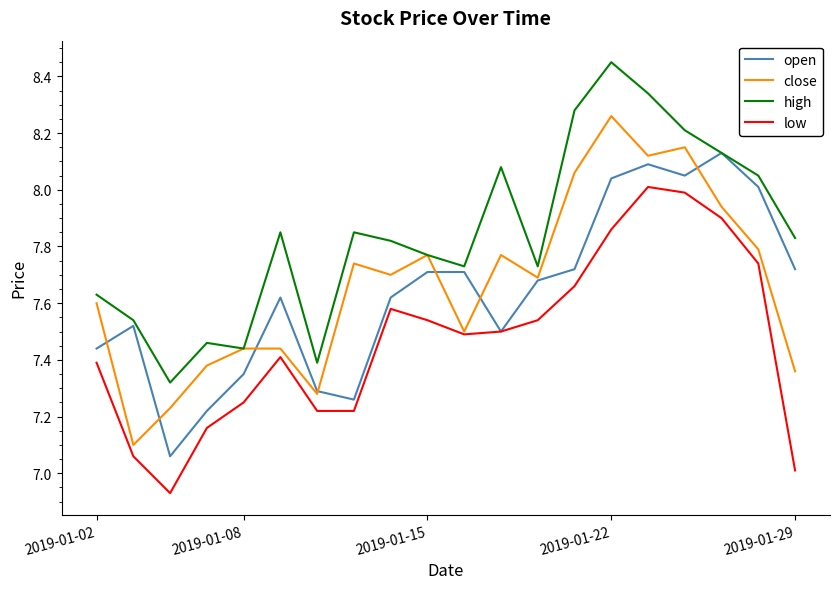

Which series has the largest total across all categories?

high